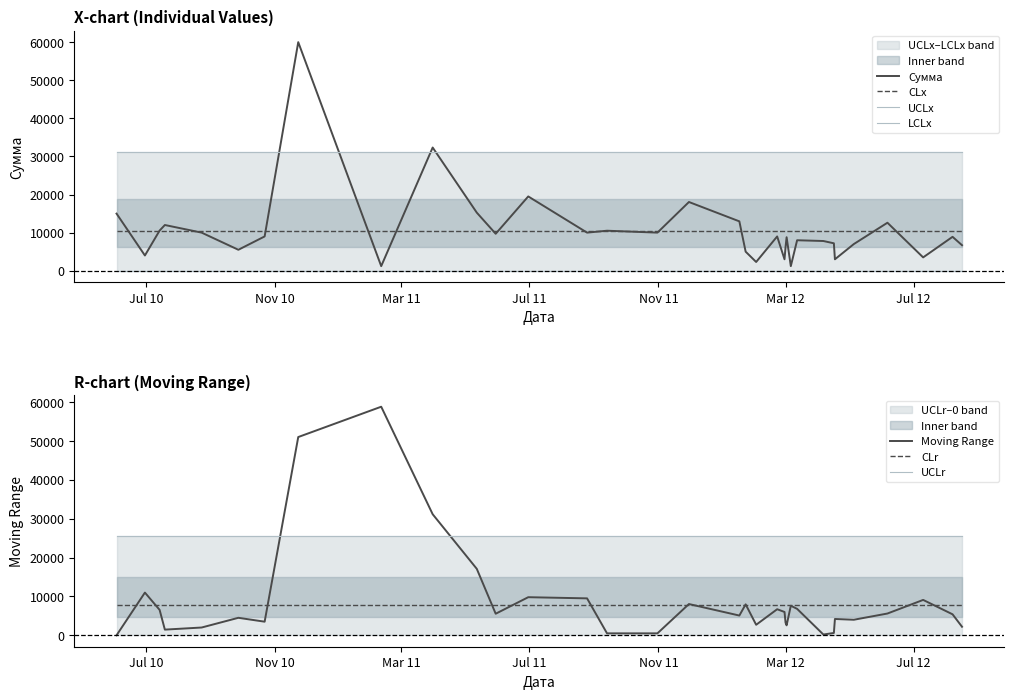

Which series has the widest spread of values?

Сумма